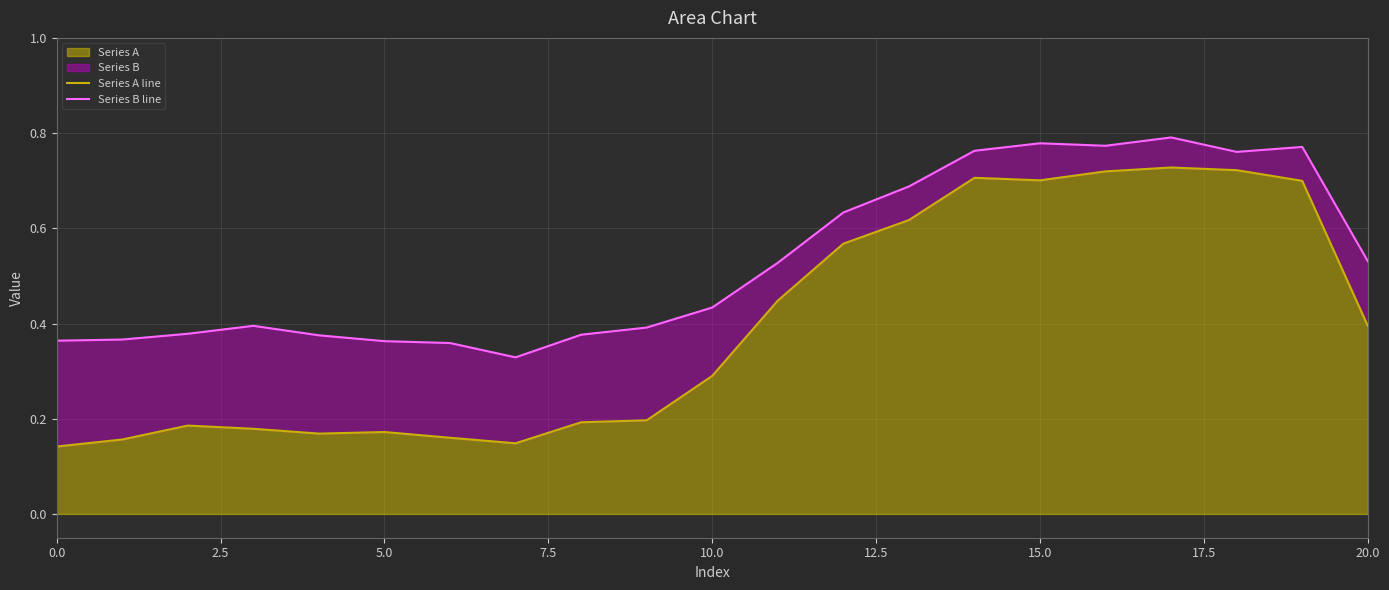

True or false: Series B line and Series A line intersect in this chart.

False